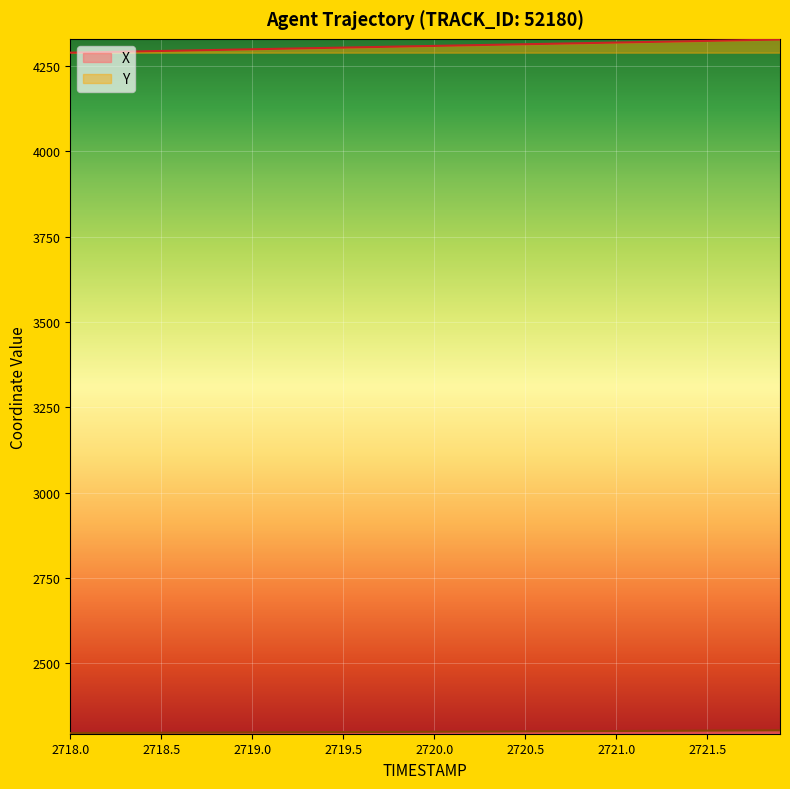

What is the approximate value of Y at 2719.0?

4299.1